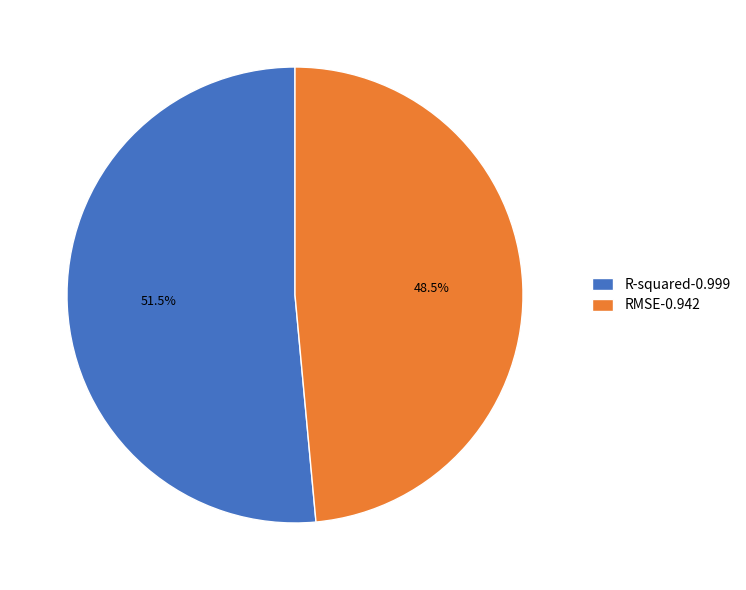

Between RMSE-0.942 and R-squared-0.999, which is larger?

R-squared-0.999